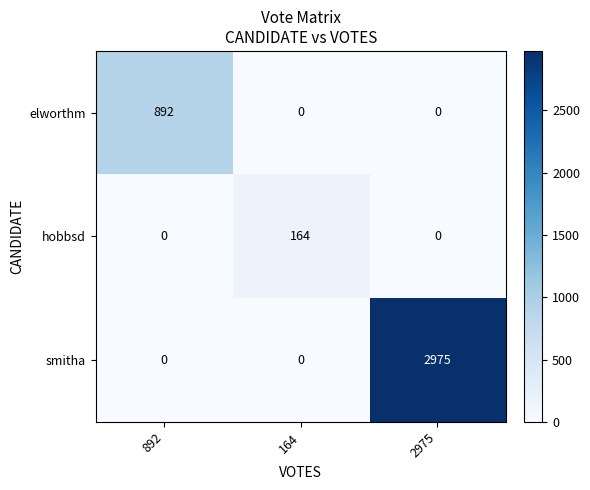

What is the average value of the elworthm series?

297